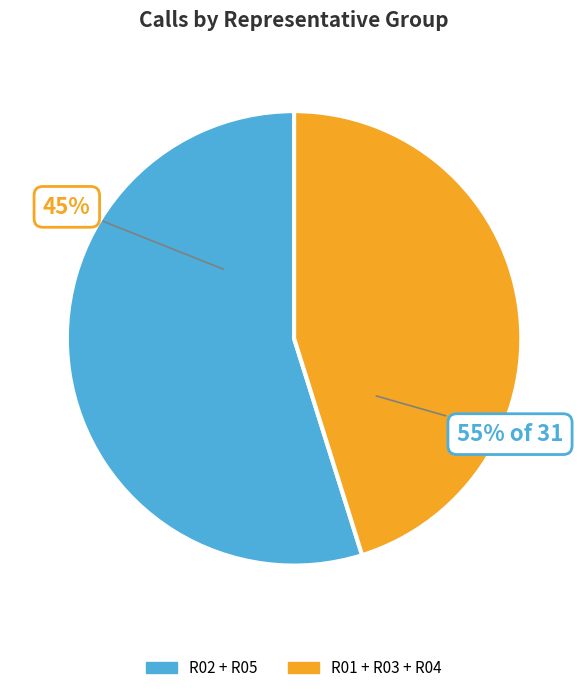

Count the number of slices in the pie.

5